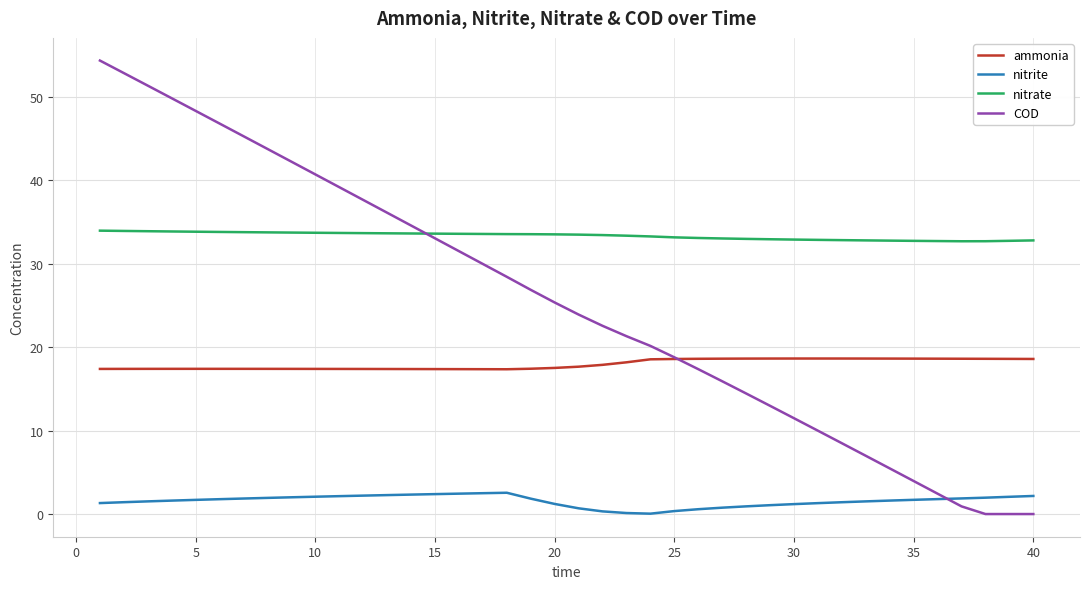

Which series has the widest spread of values?

COD